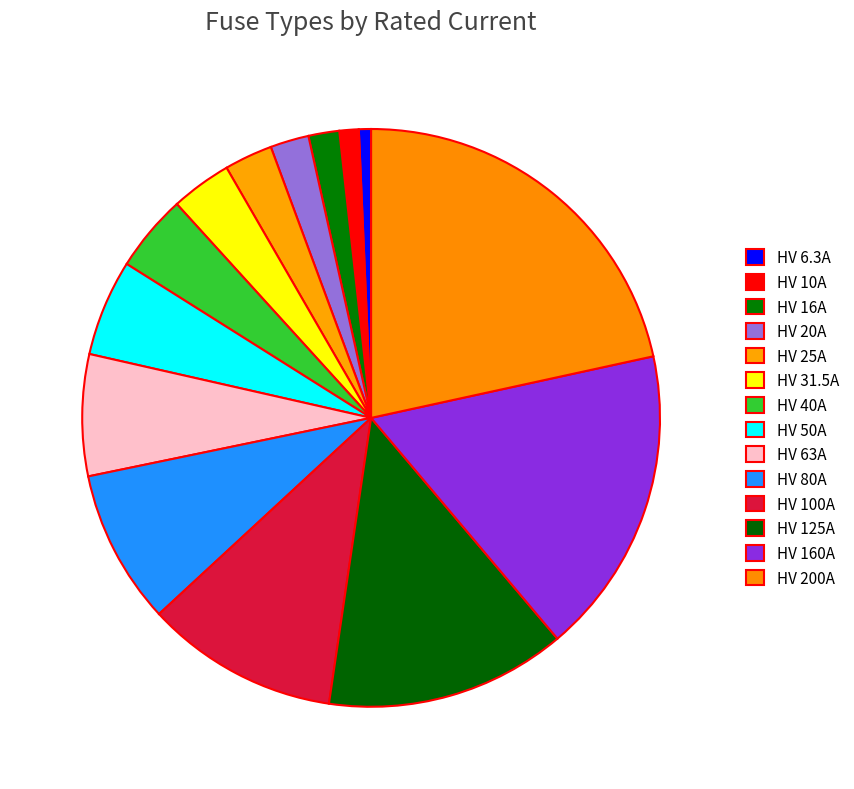

Is HV 160A the majority of the pie?

No